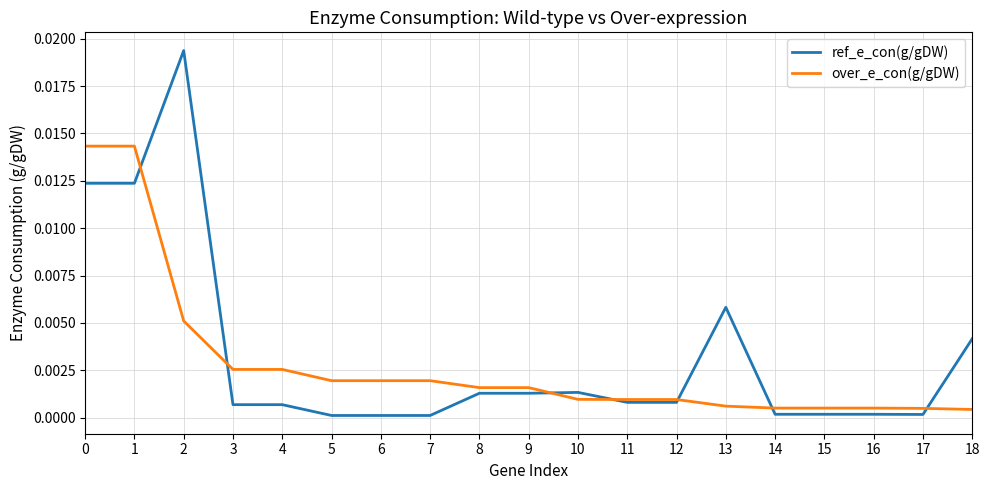

Is the value of over_e_con(g/gDW) at 11 greater than the value of ref_e_con(g/gDW) at 14?

Yes